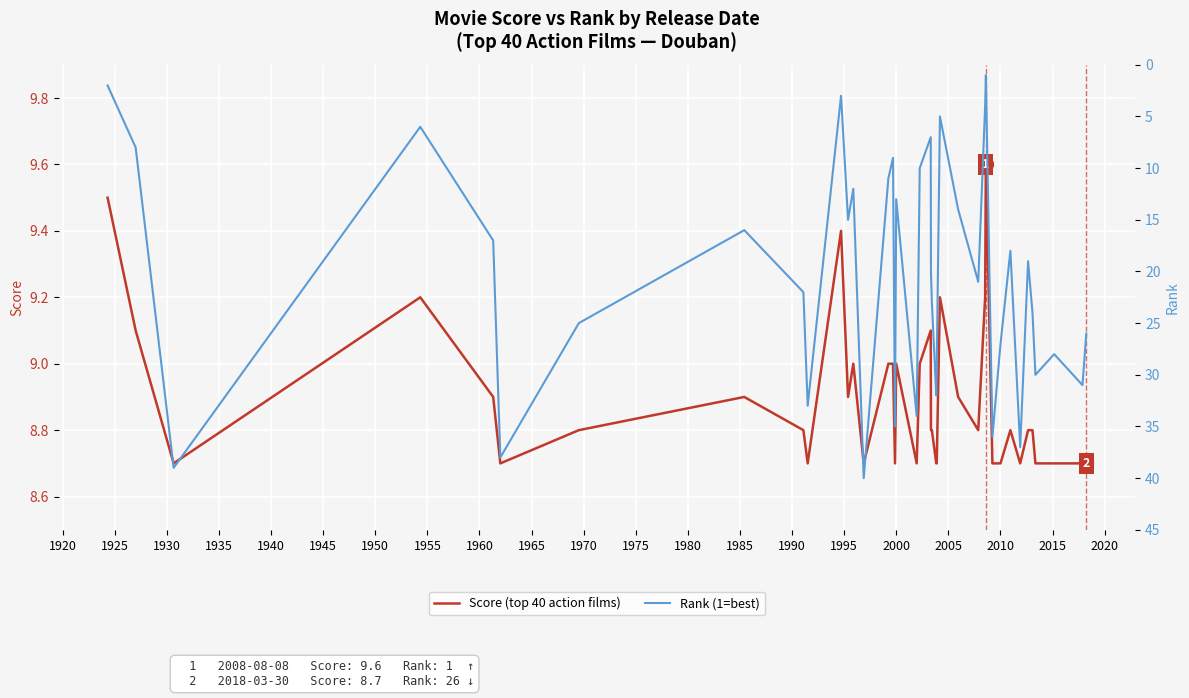

What is the minimum value for Score (top 40 action films)?

8.7